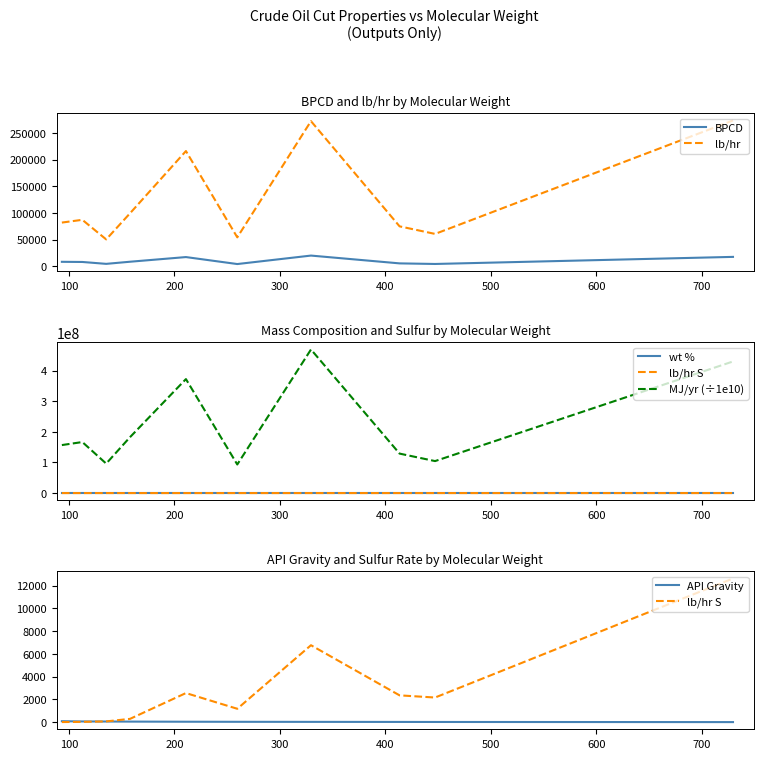

What is the minimum value for lb/hr?

50349.0